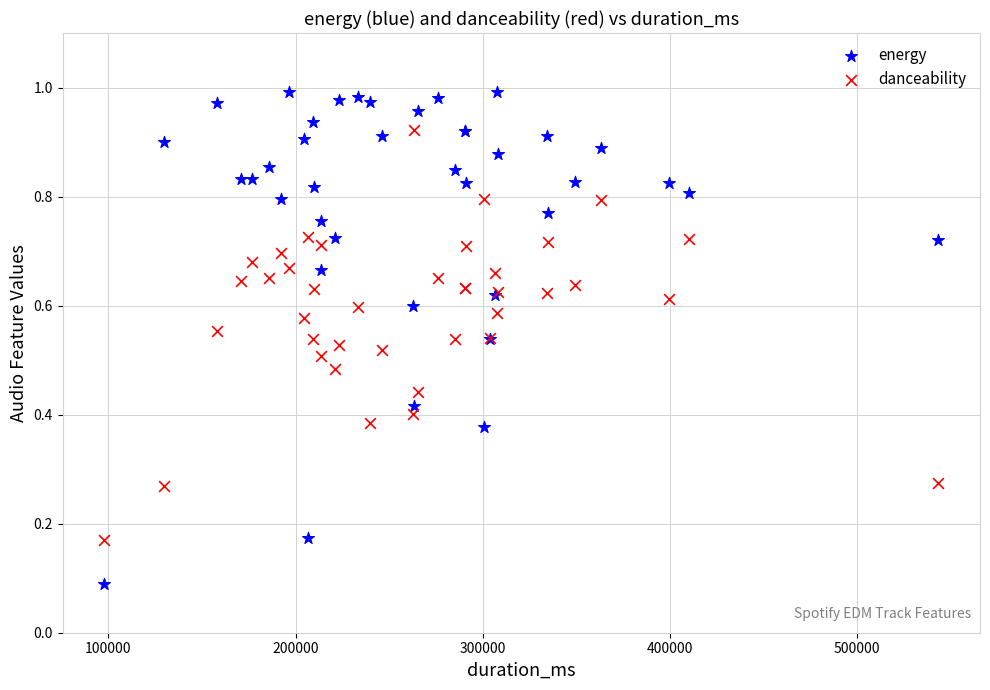

Which series contains the highest Y value?

energy